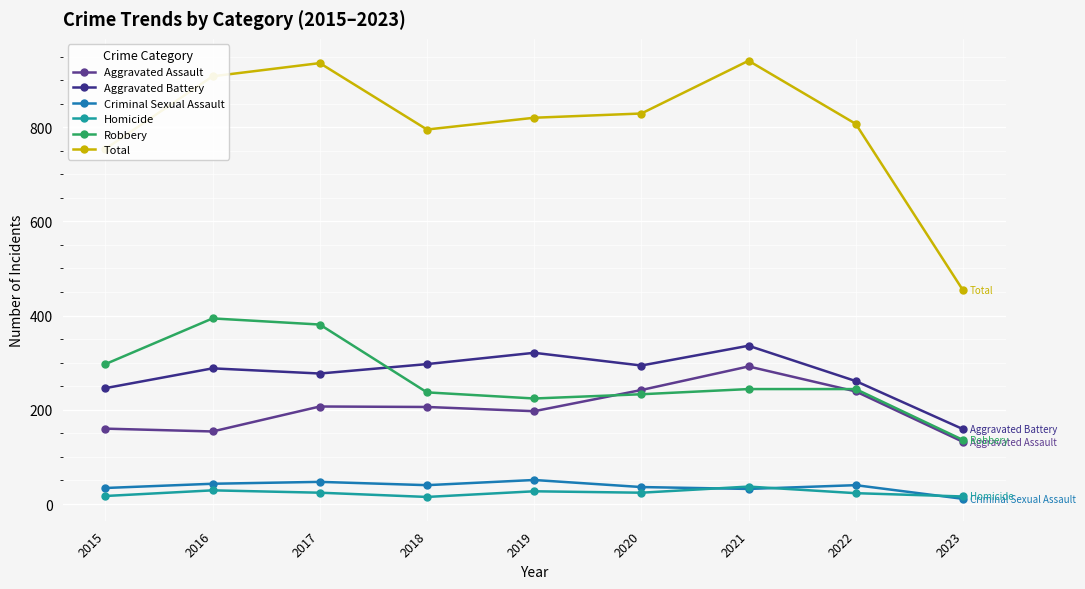

Which category has the highest value across all series?

2021